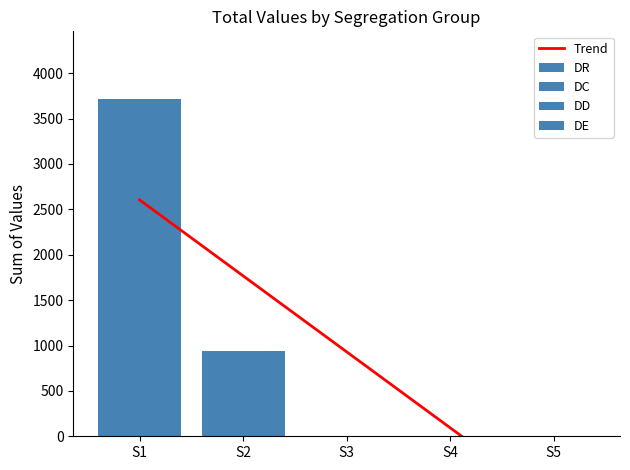

How many negative values does the Trend series have?

1